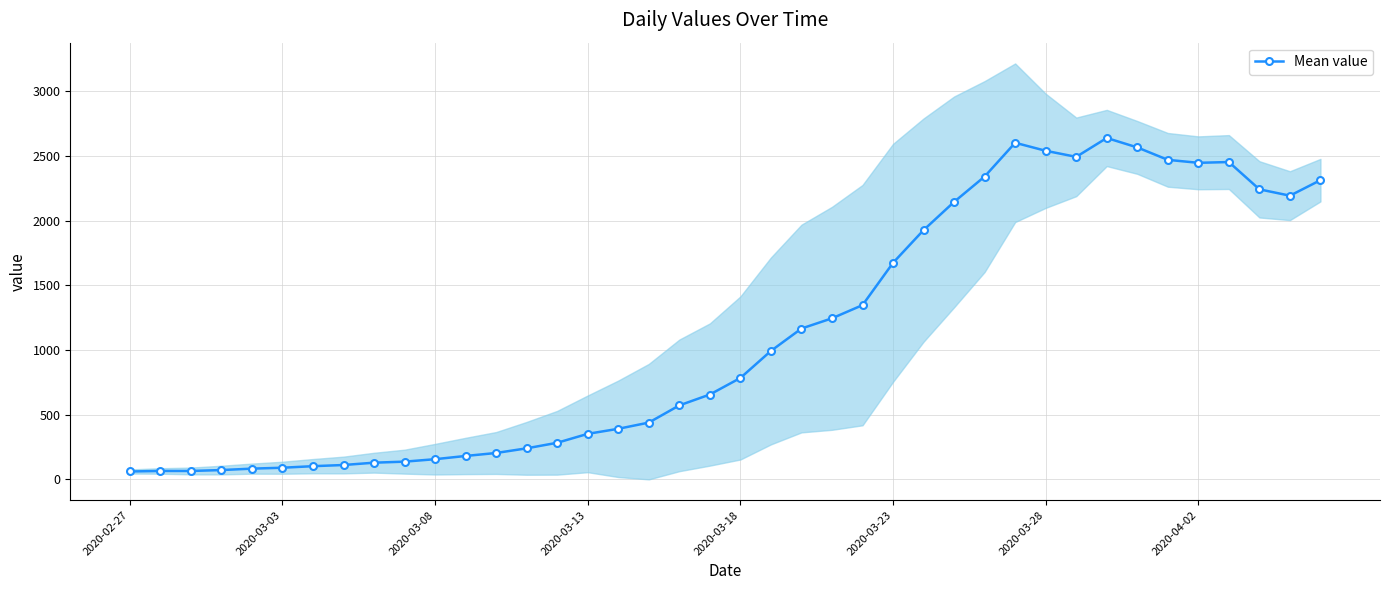

What is the highest value of the Mean value series?

2639